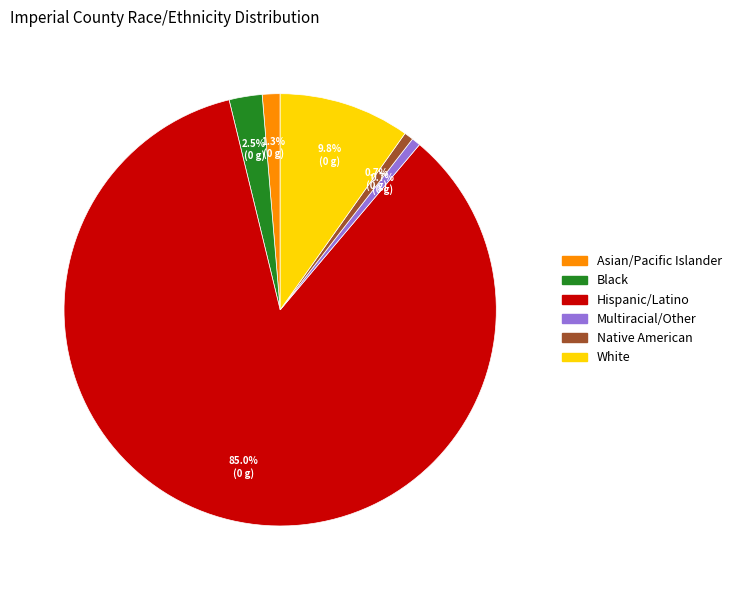

Is Native American the majority of the pie?

No